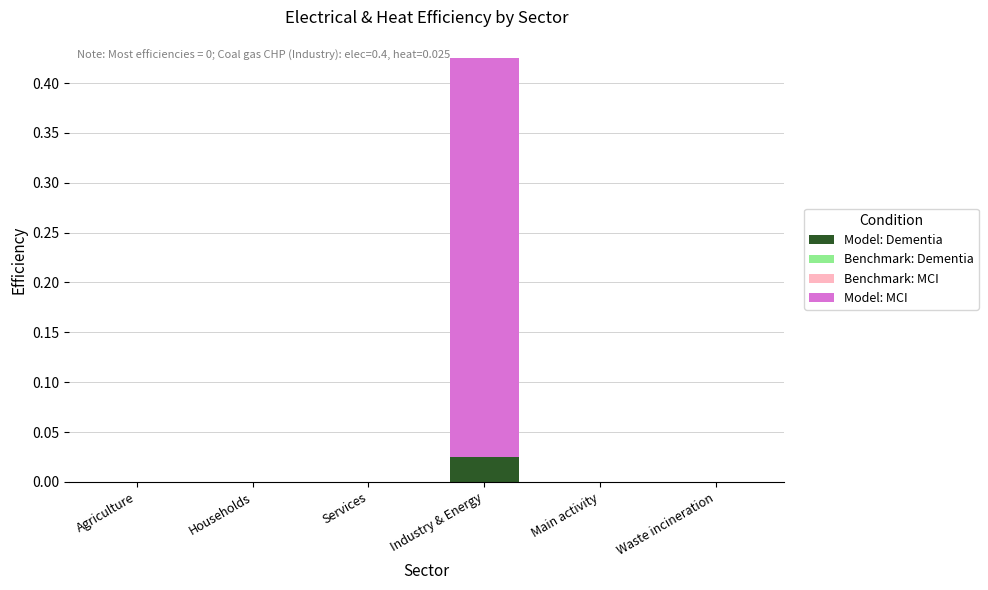

Are the bars horizontal?

No